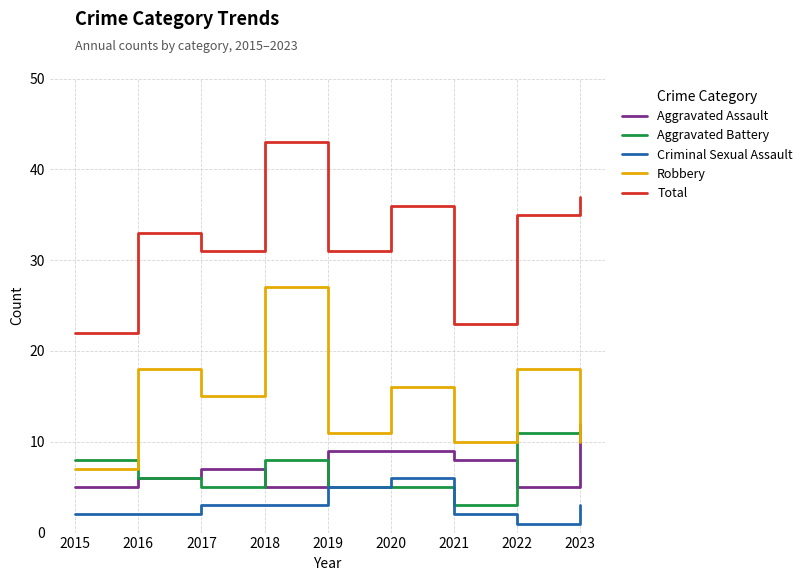

The Aggravated Battery series shows 3 at 2015. True or false?

False